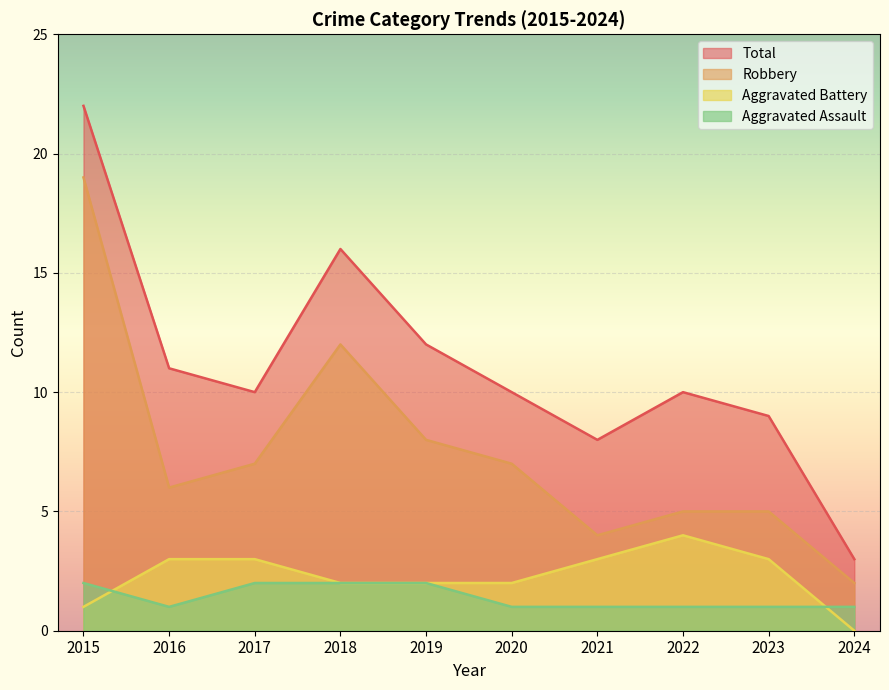

In Total, how many points are lower than both neighbors (excluding endpoints)?

2